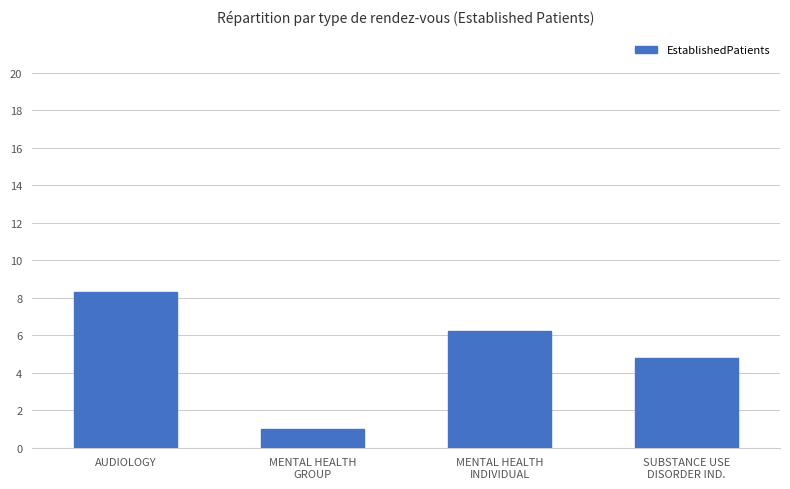

What is the difference between the second highest and second lowest values?

1.4